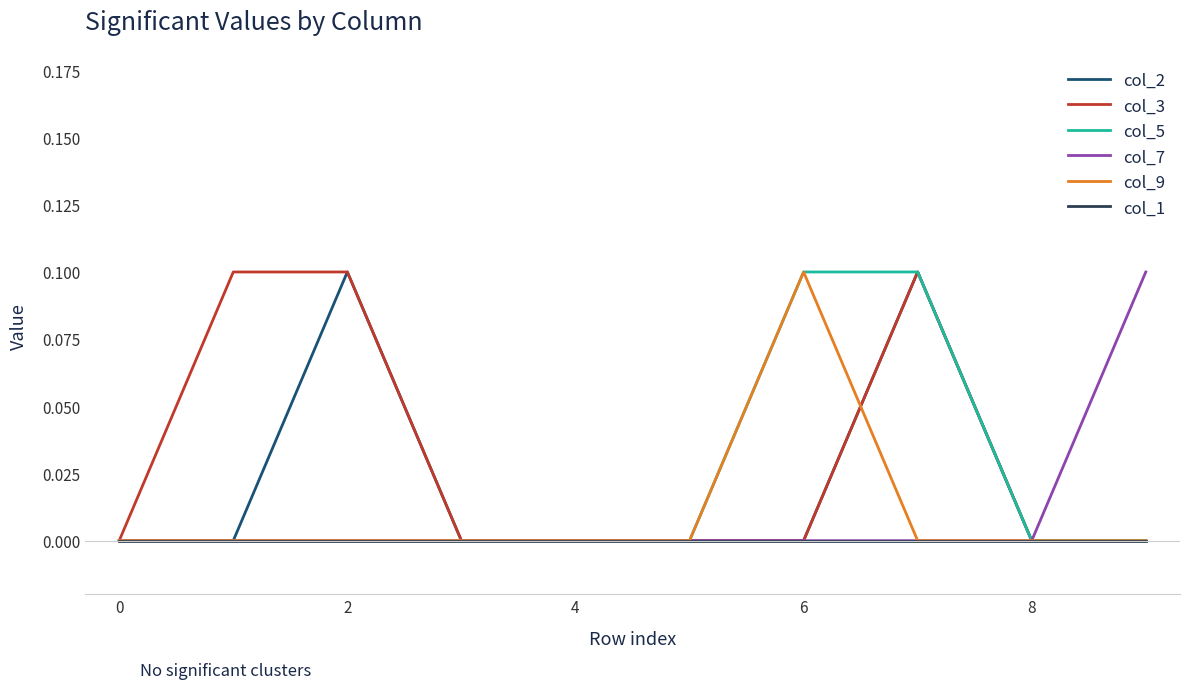

Which series has the largest total across all categories?

col_3